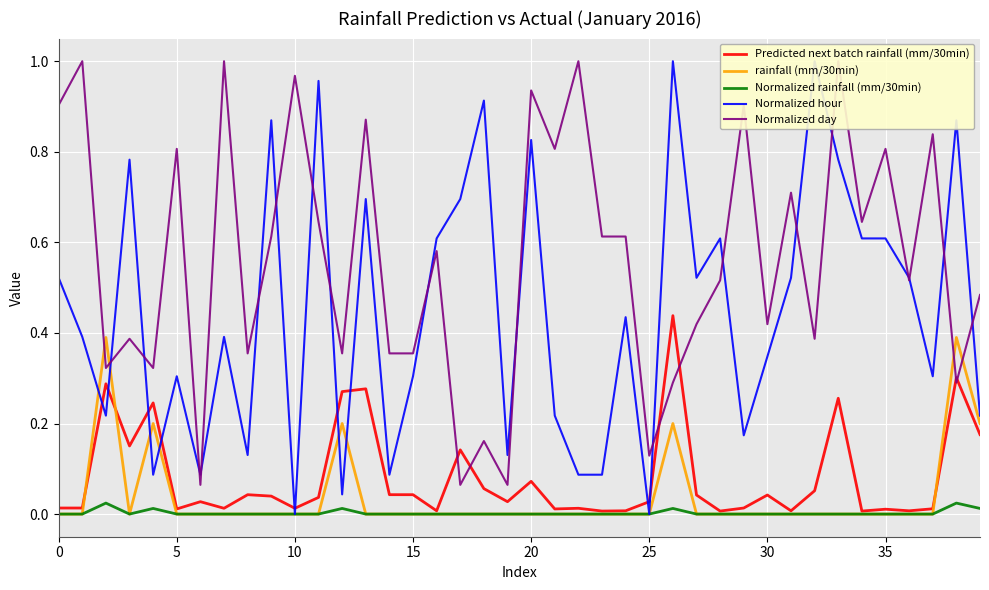

At which category does the chart reach its peak across all series?

26